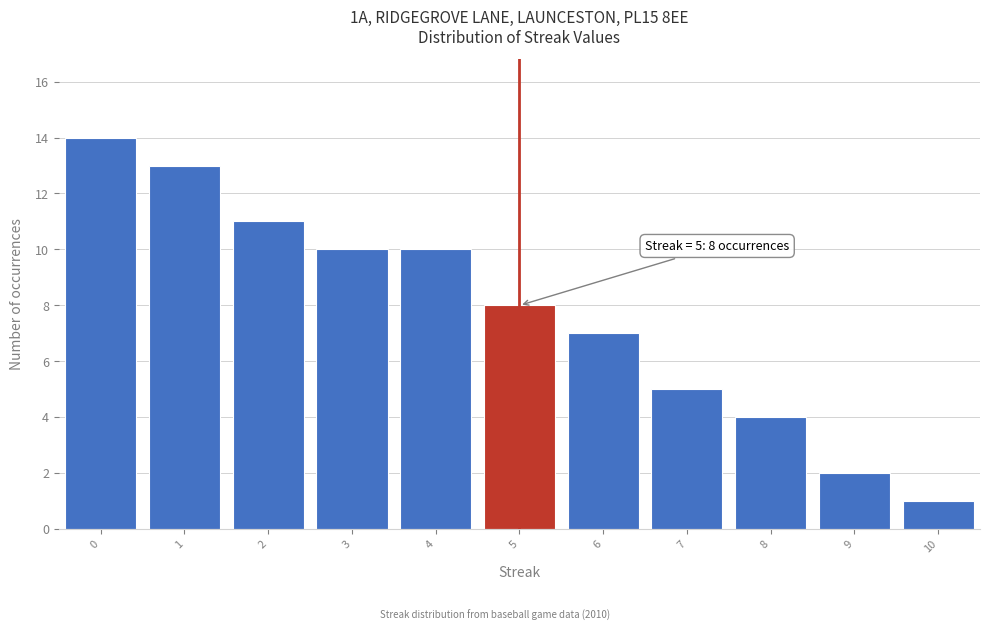

Which range on the x-axis has the tallest bar?

-0.5 to 0.5